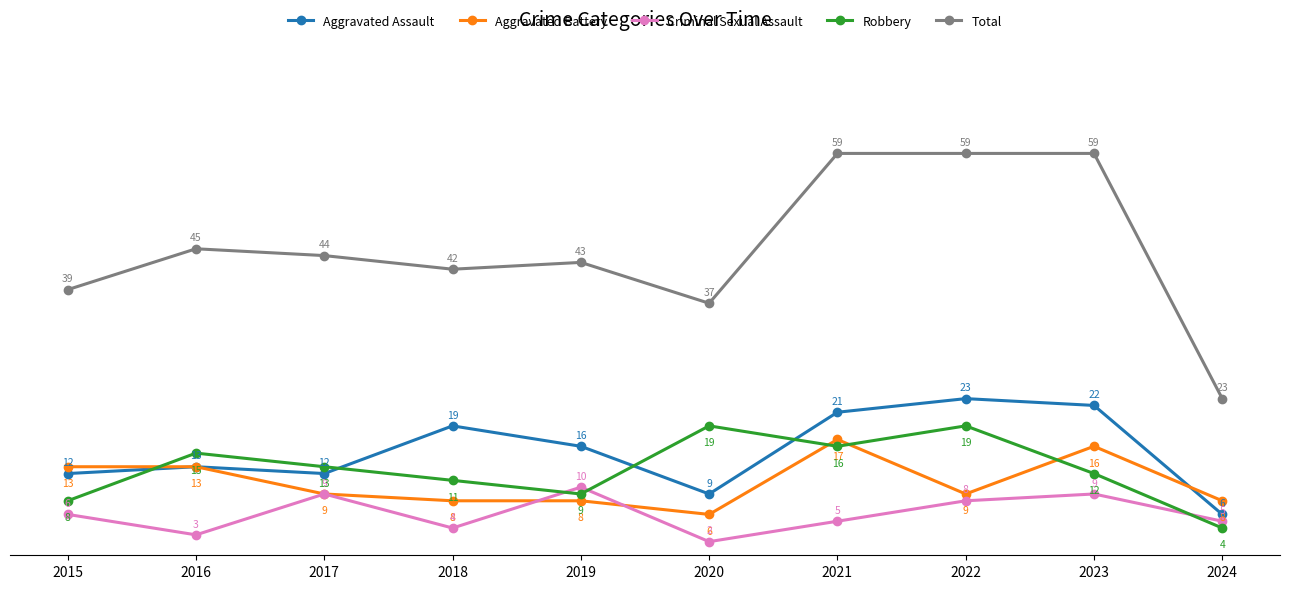

Is the value of Criminal Sexual Assault at 2020 greater than the value of Robbery at 2023?

No